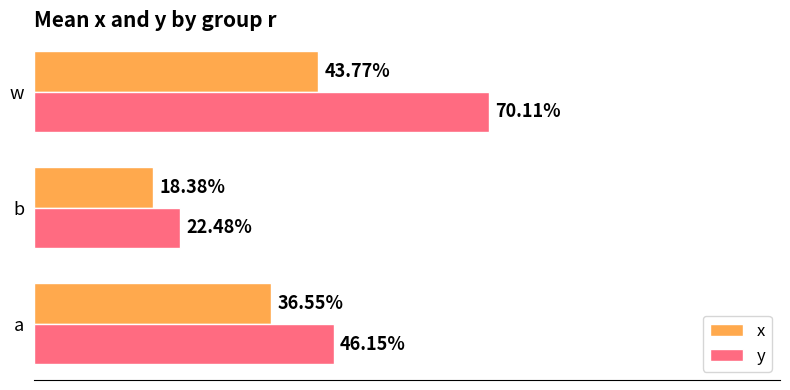

What are all the series names shown in the legend?

x, y